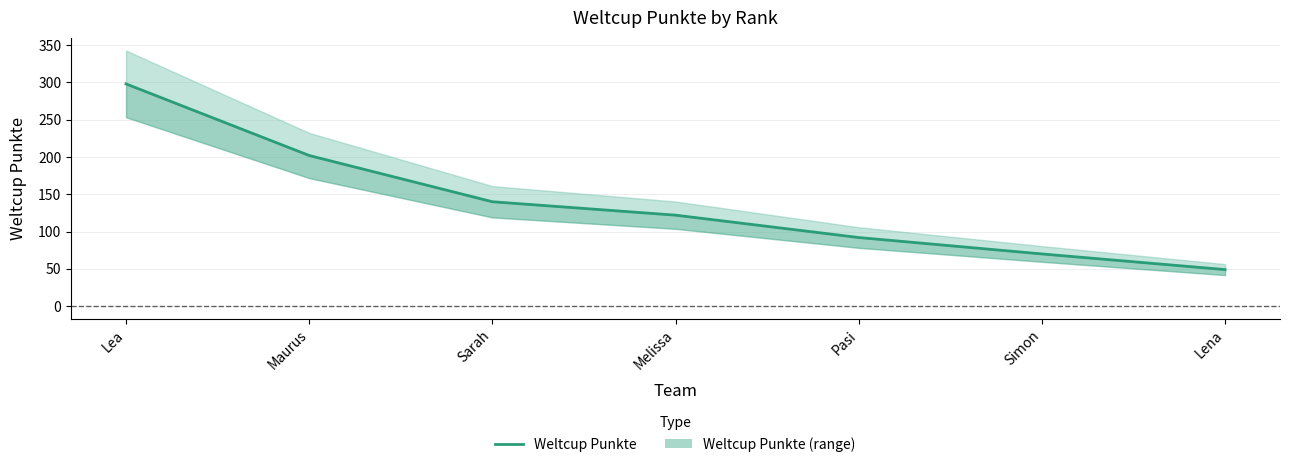

Rank the categories by value from lowest to highest.

Lena, Simon, Pasi, Melissa, Sarah, Maurus, Lea